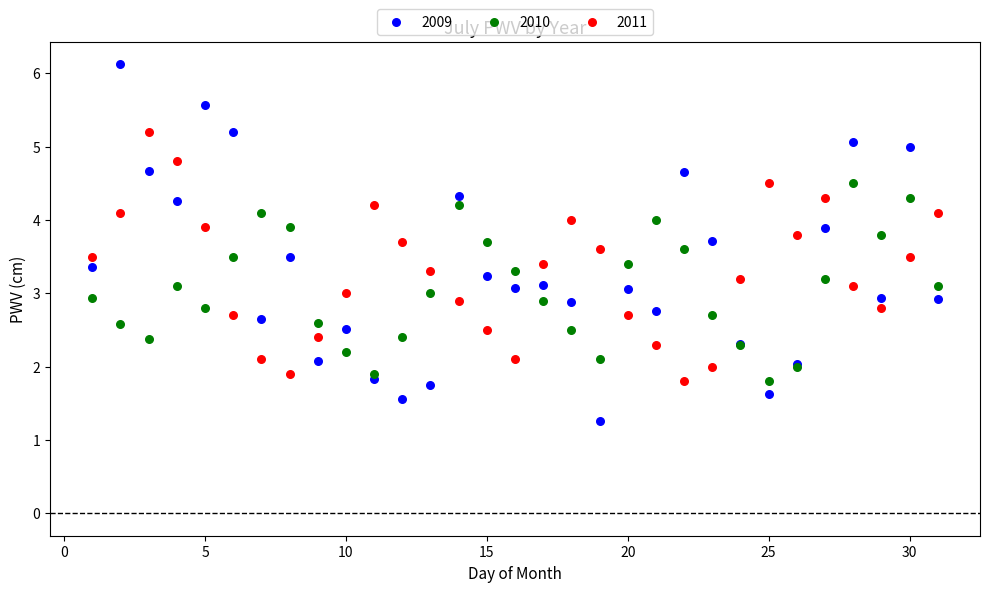

What are all the series names shown in the legend?

2009, 2010, 2011